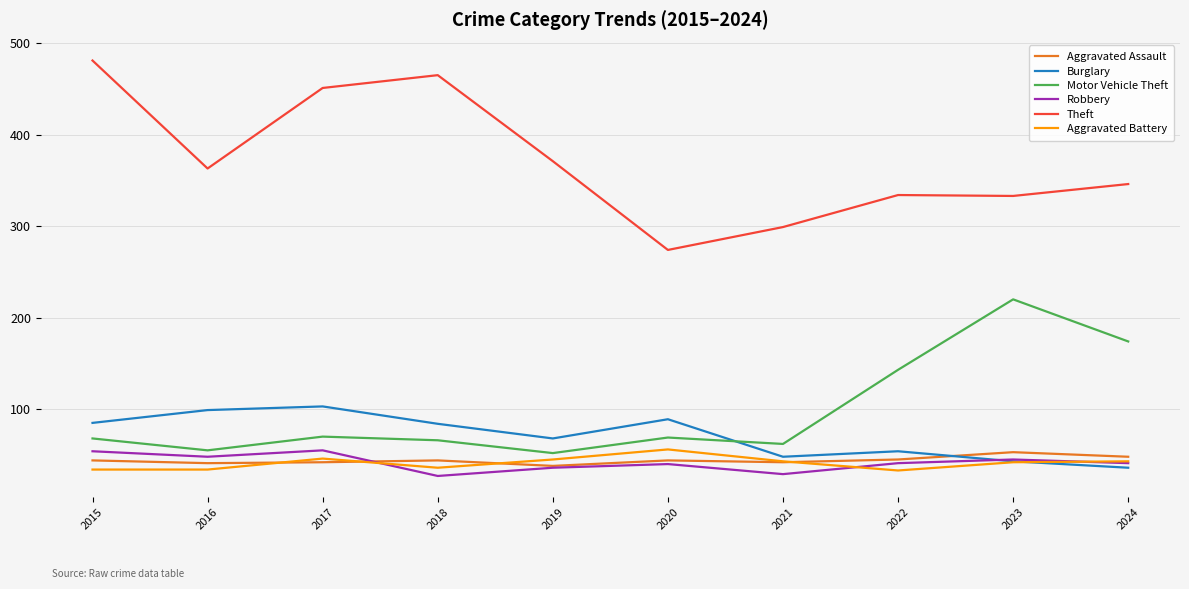

What is the spread (max minus min) of values at 2015?

447